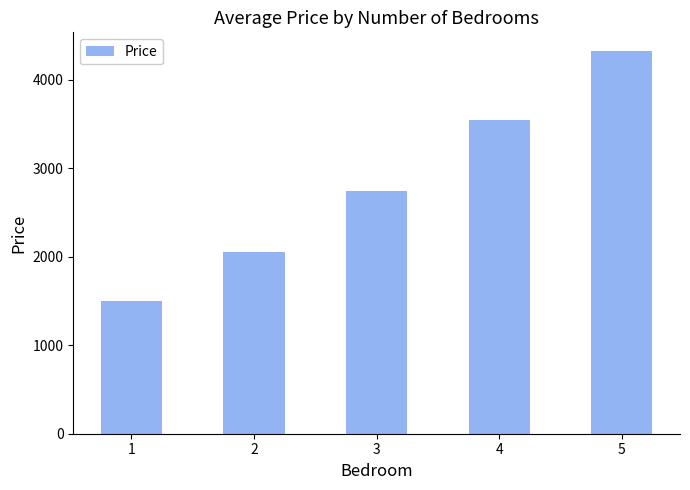

What is the change in value from 1 to 3?

+1247.1